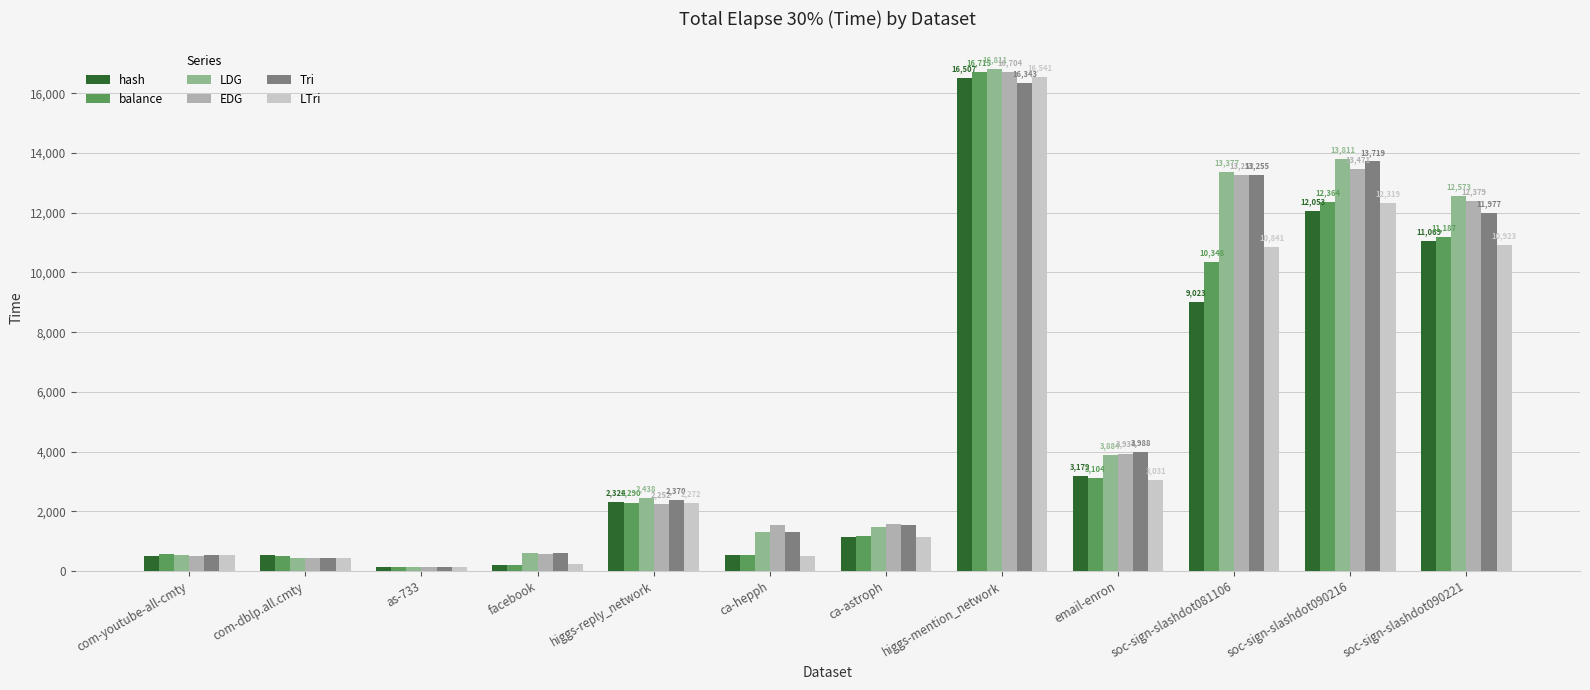

How many bars are there in total?

72